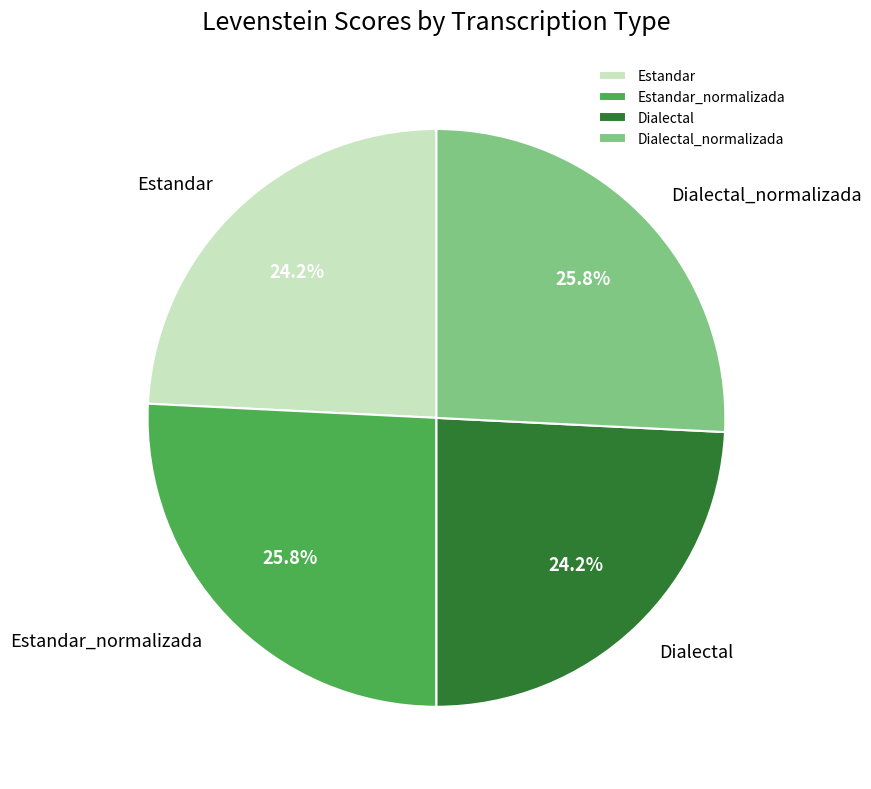

True or false: Estandar_normalizada accounts for 26% of the total.

True